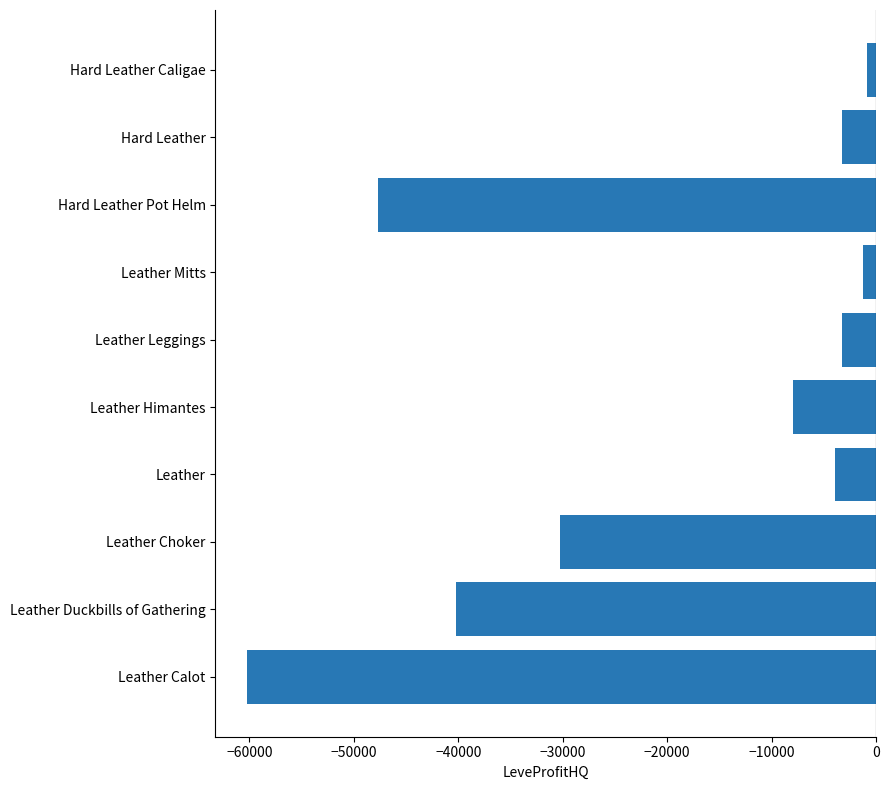

What is the sum of all values?

-198993.7